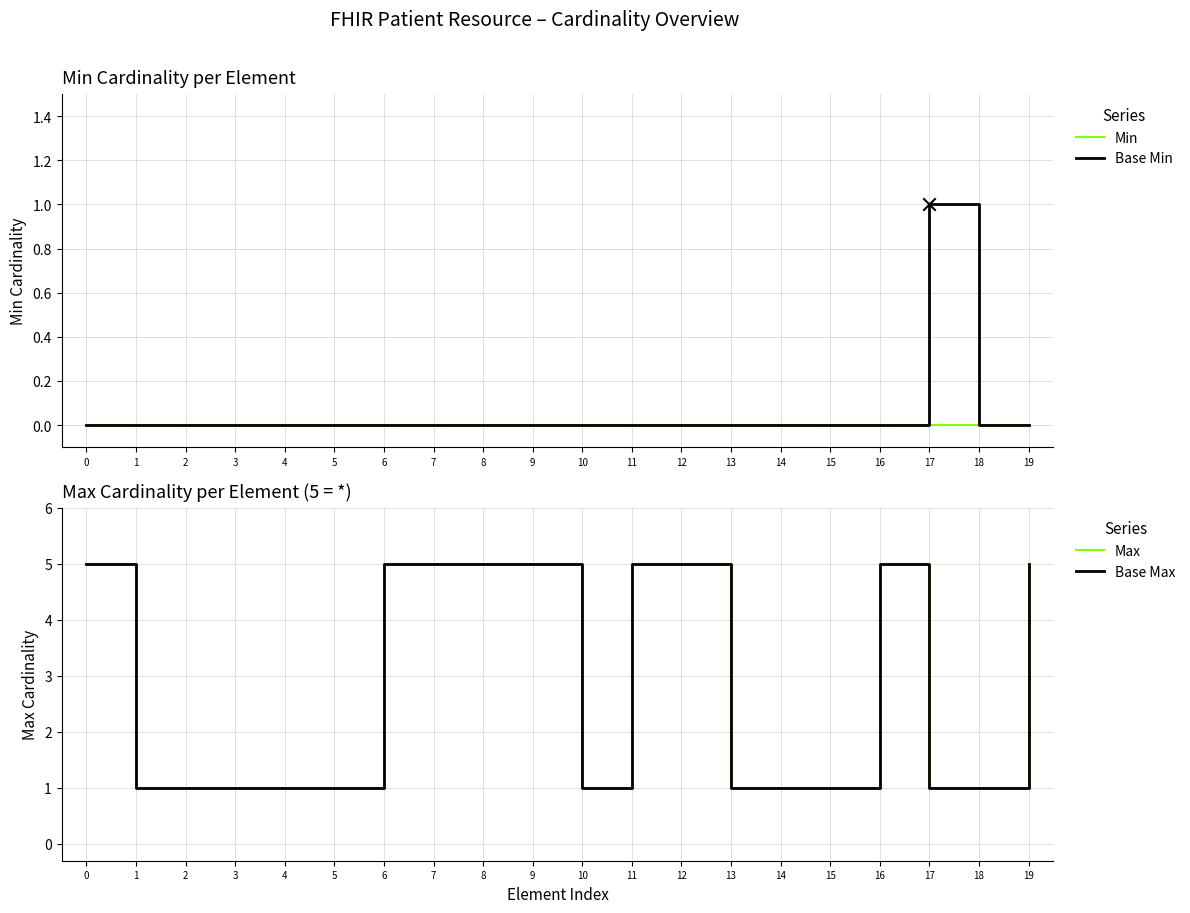

At how many categories does at least one series exceed 4?

9